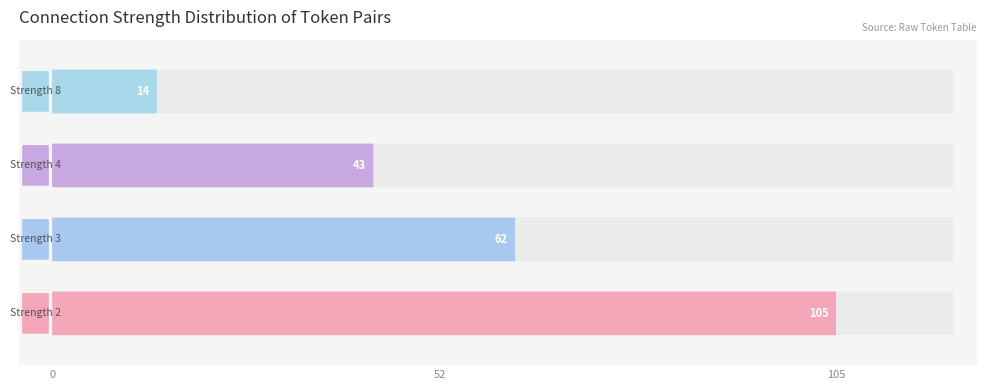

How many bars are there in total?

4